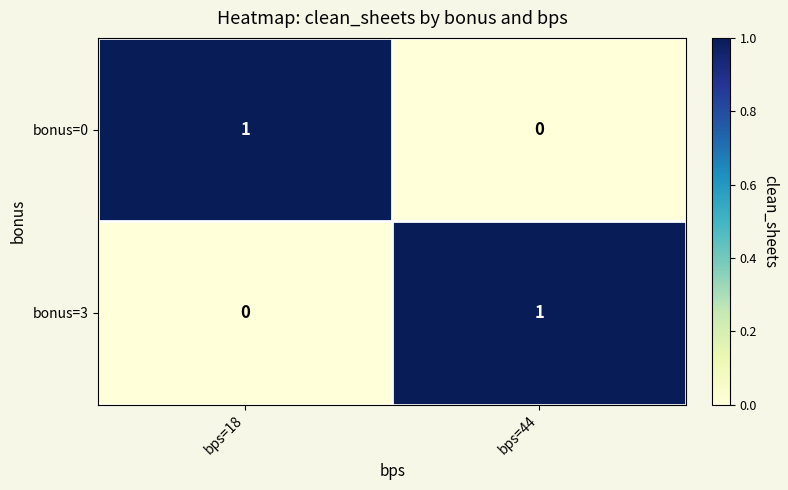

At which label is bonus=0 closest to 0?

bps=44